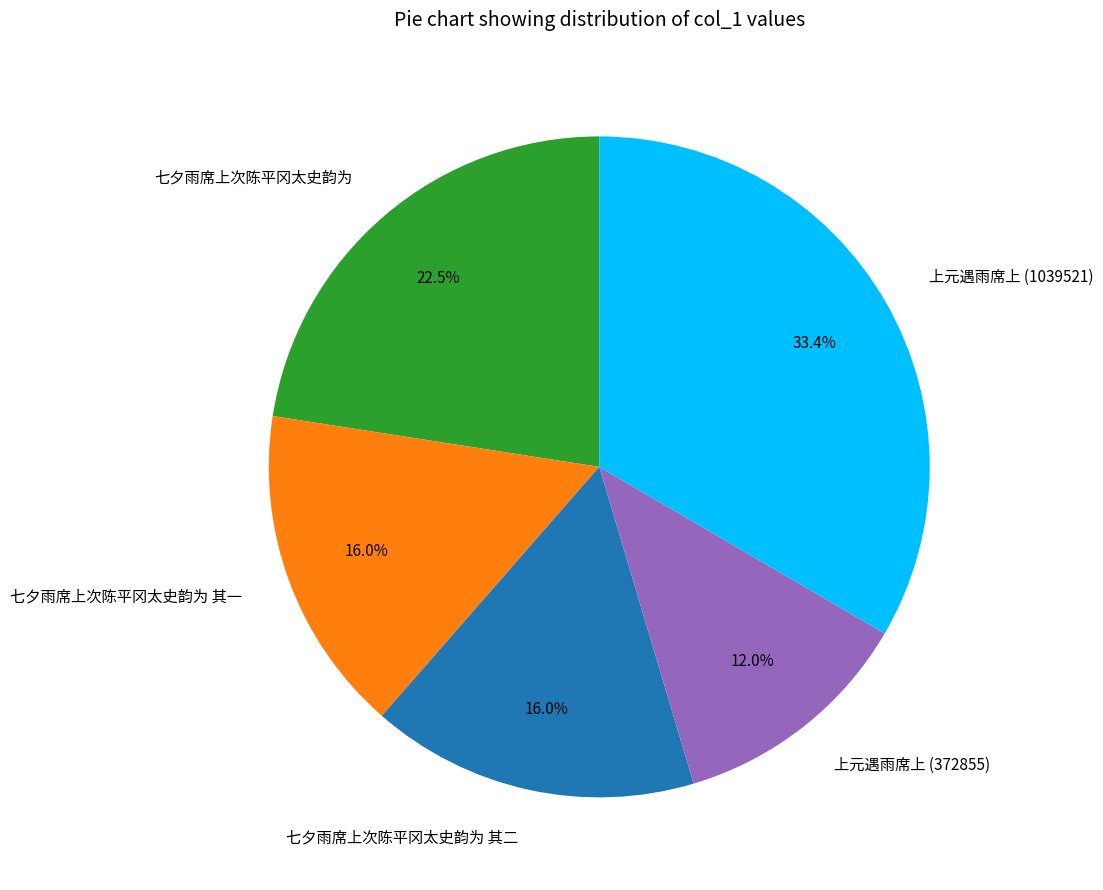

How many slices are in this pie chart?

5